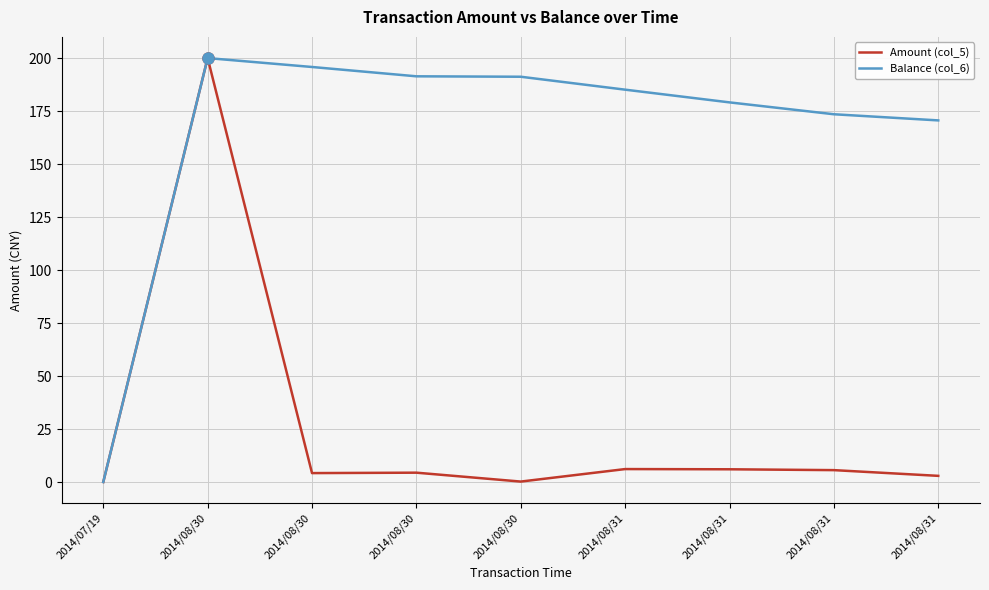

How many categories are shown in the chart?

9